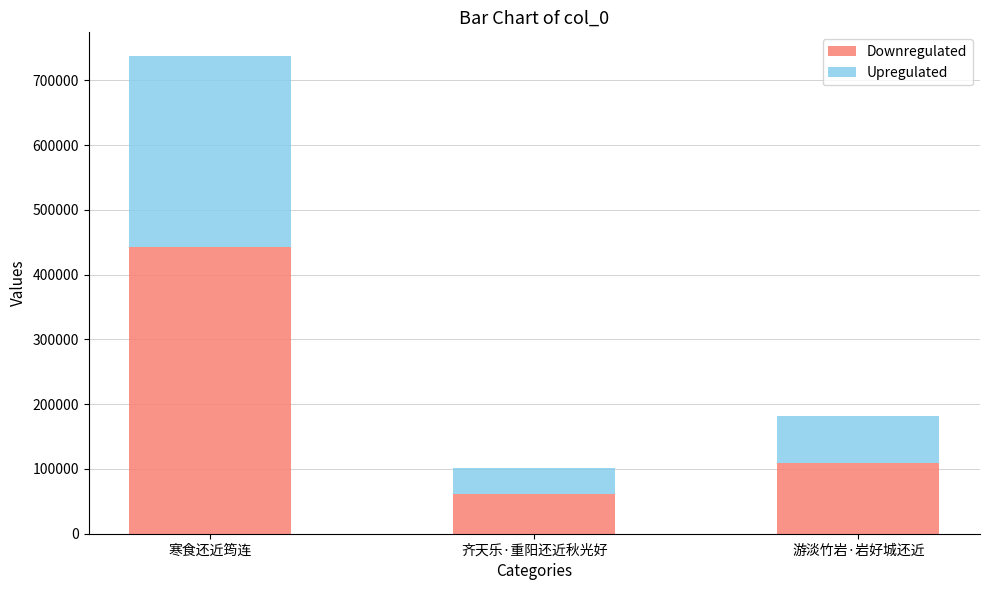

At which label does Downregulated reach its minimum?

齐天乐·重阳还近秋光好